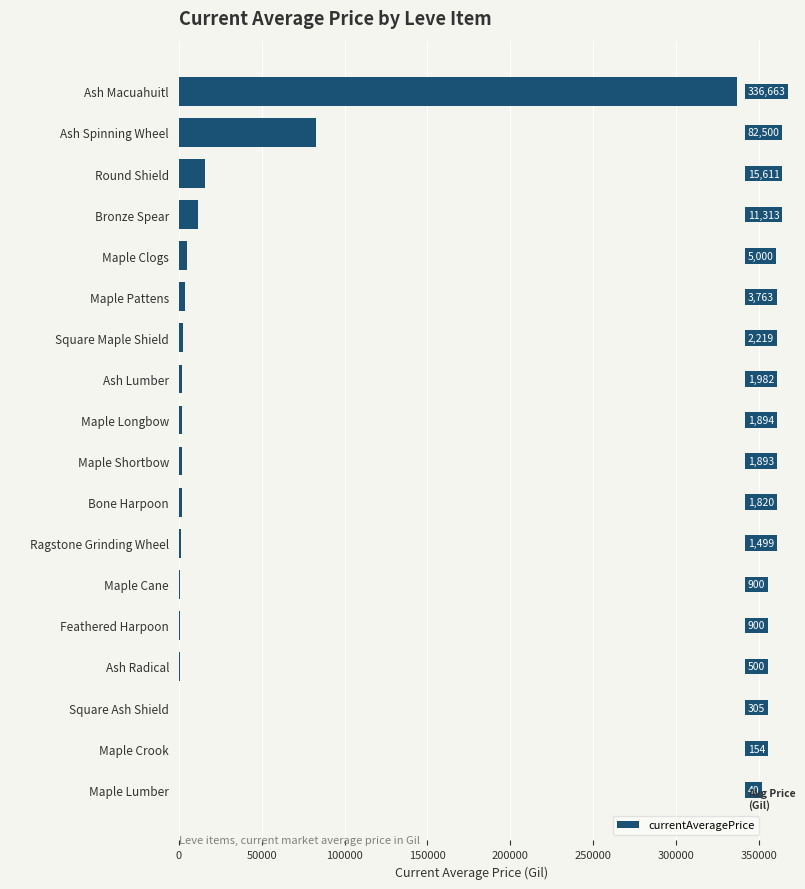

At which label is the value closest to 168351?

Ash Spinning Wheel